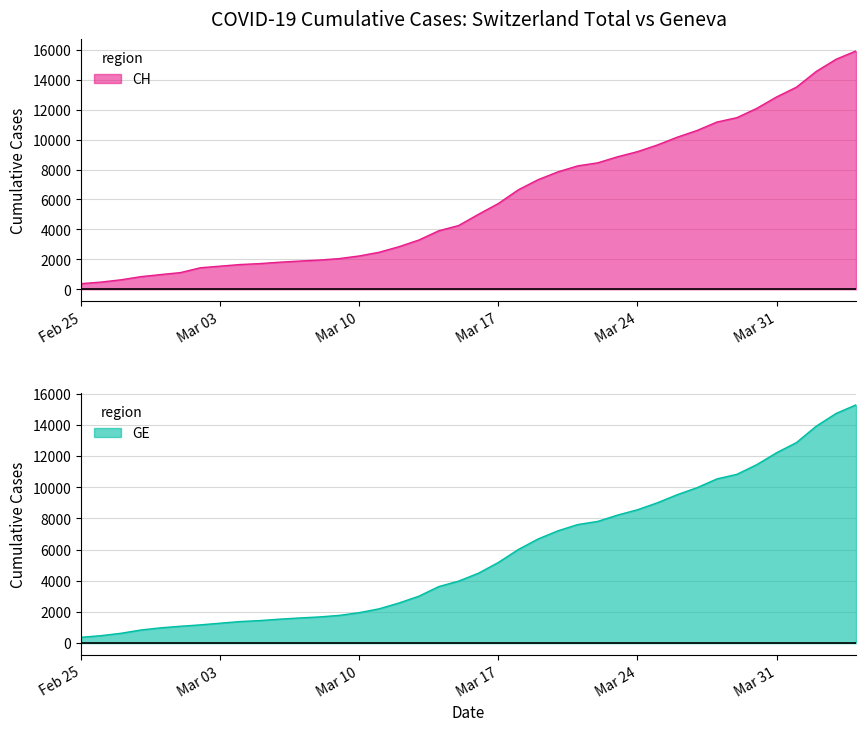

Reading left to right, what are all the values shown in this chart?

CH: 375	479	630	840	981	1113	1436	1544	1652	1715	1809	1885	1952	2051	2226	2472	2845	3291	3908	4259	5012	5731	6644	7323	7847	8249	8449	8855	9196	9642	10162	10613	11175	11467	12086	12852	13505	14561	15375	15926
GE: 375	479	630	840	981	1083	1171	1278	1384	1447	1538	1614	1681	1780	1955	2201	2574	3010	3627	3978	4485	5174	6002	6681	7205	7607	7807	8213	8554	9000	9520	9971	10533	10825	11444	12210	12863	13919	14733	15284